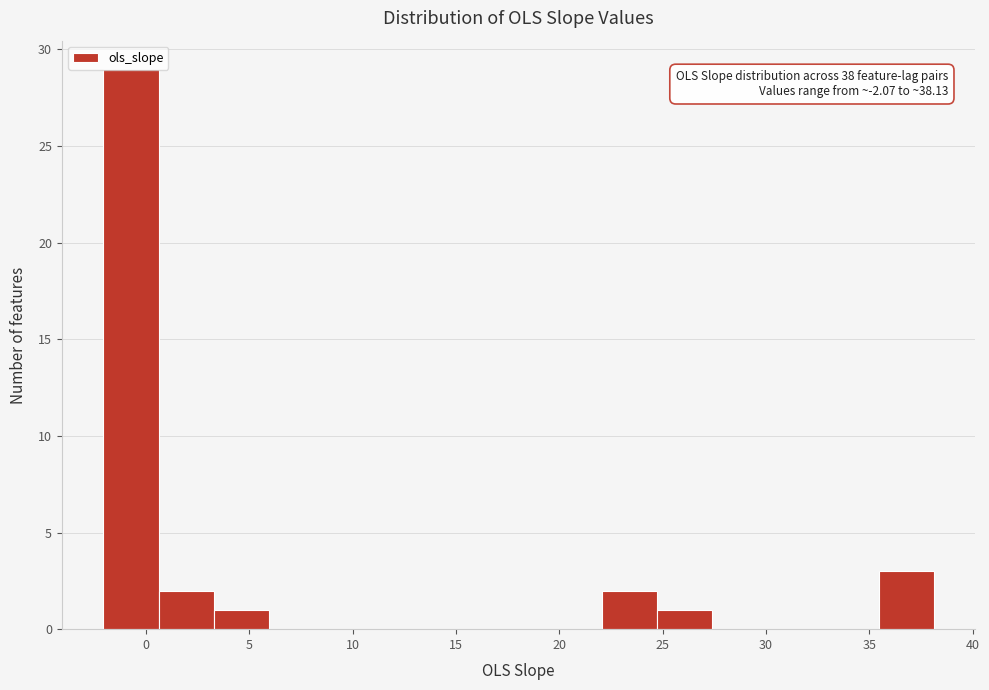

Which range on the x-axis has the tallest bar?

-2.0 to 0.5